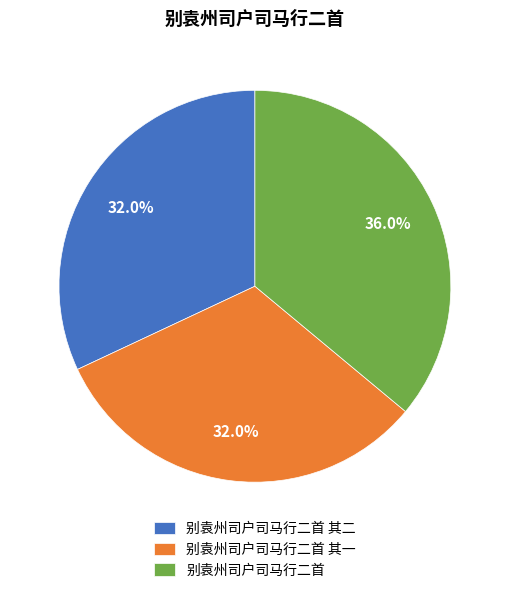

Which has a higher value, 别袁州司户司马行二首 or 别袁州司户司马行二首 其二?

别袁州司户司马行二首